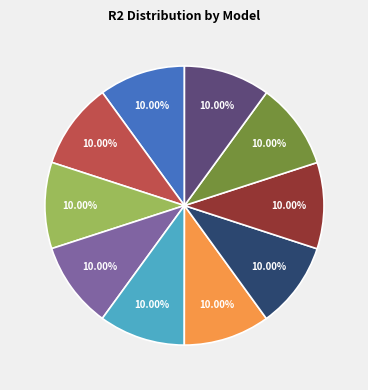

Is there a majority slice in this chart?

No